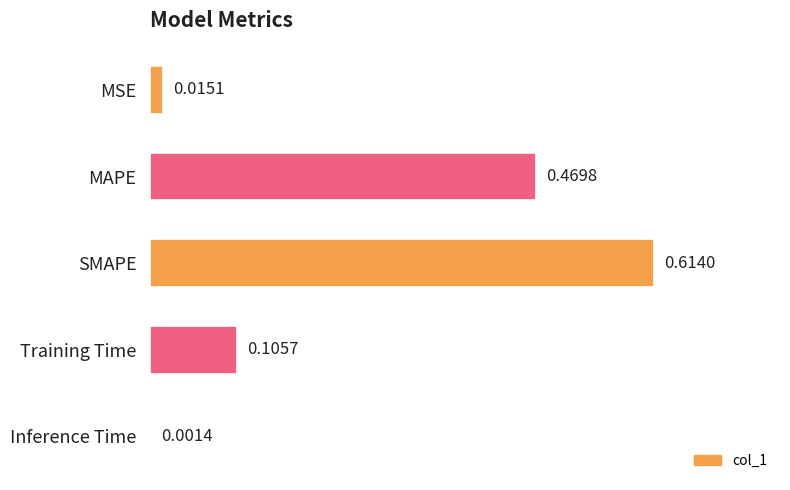

What is the sum of all values?

1.2